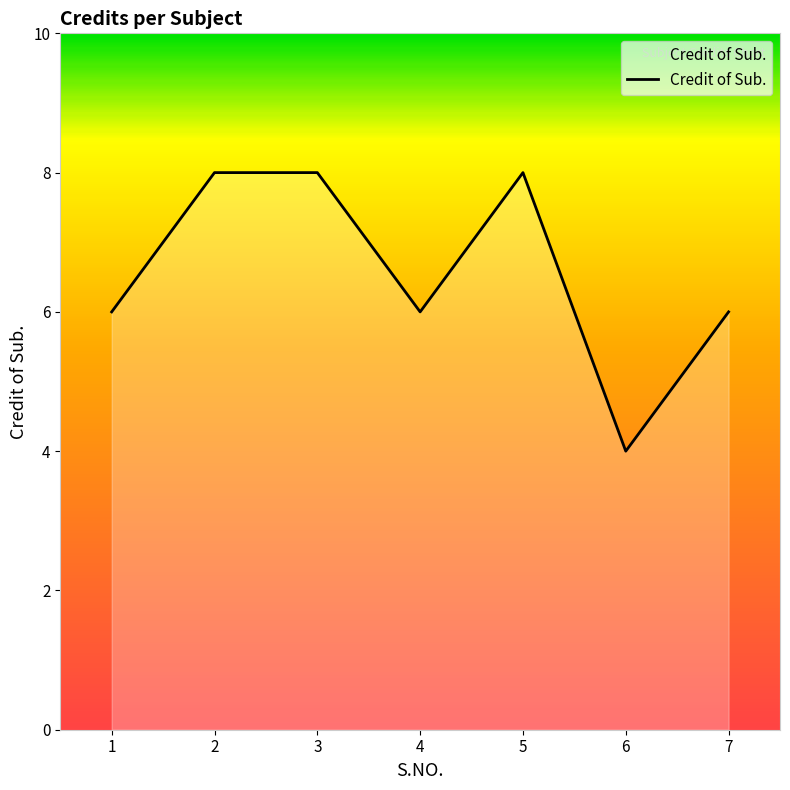

How many interior local valleys (lower than both neighbors) does the data have?

2